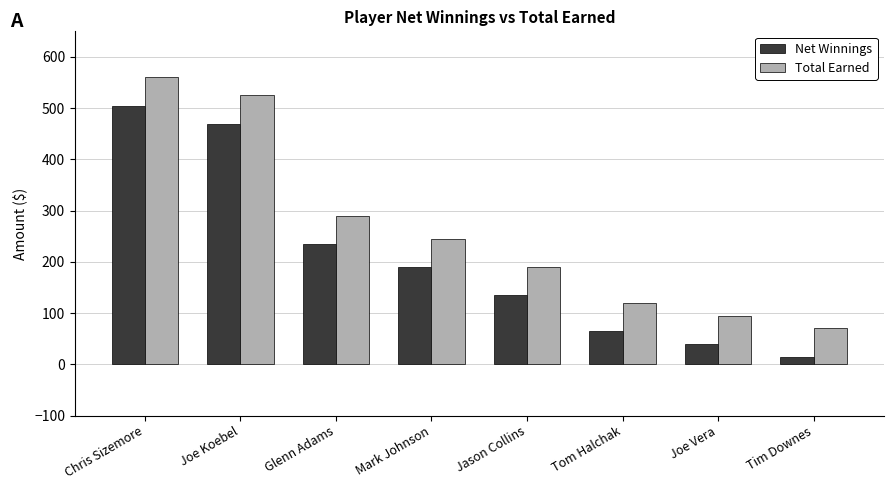

Count the number of categories in the chart.

8